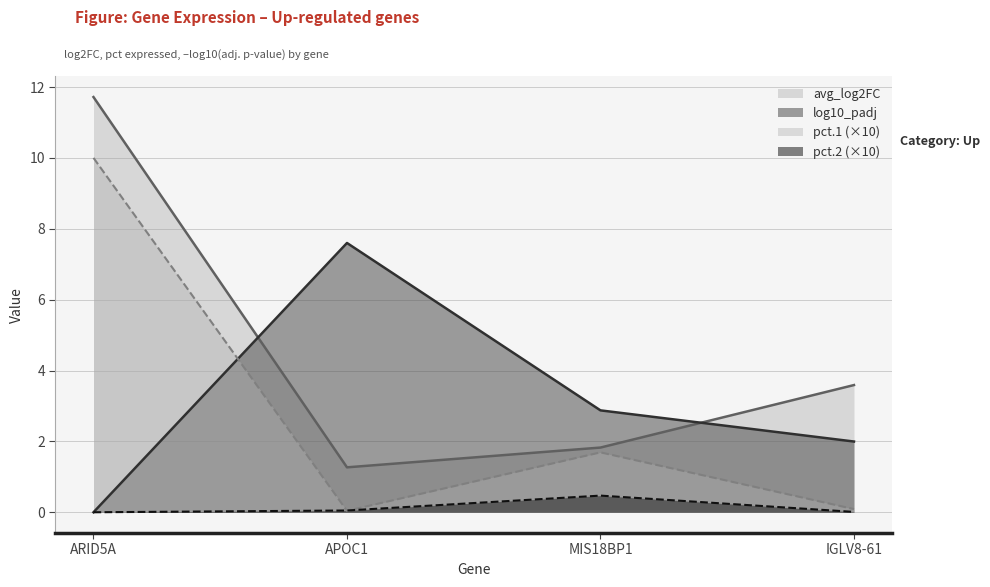

Is the value of pct.1 at APOC1 greater than the value of avg_log2FC at ARID5A?

No